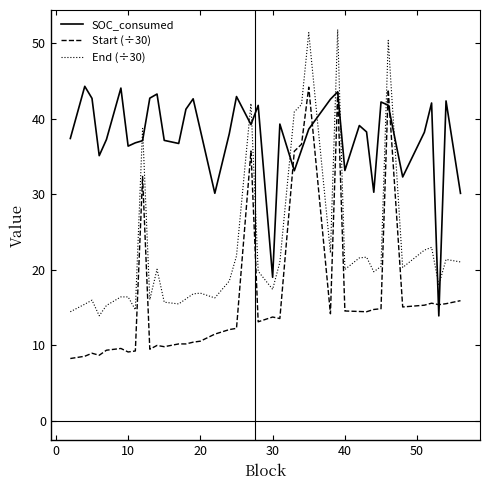

Rank the series by their average value, from highest to lowest.

SOC_consumed, End (÷30), Start (÷30)